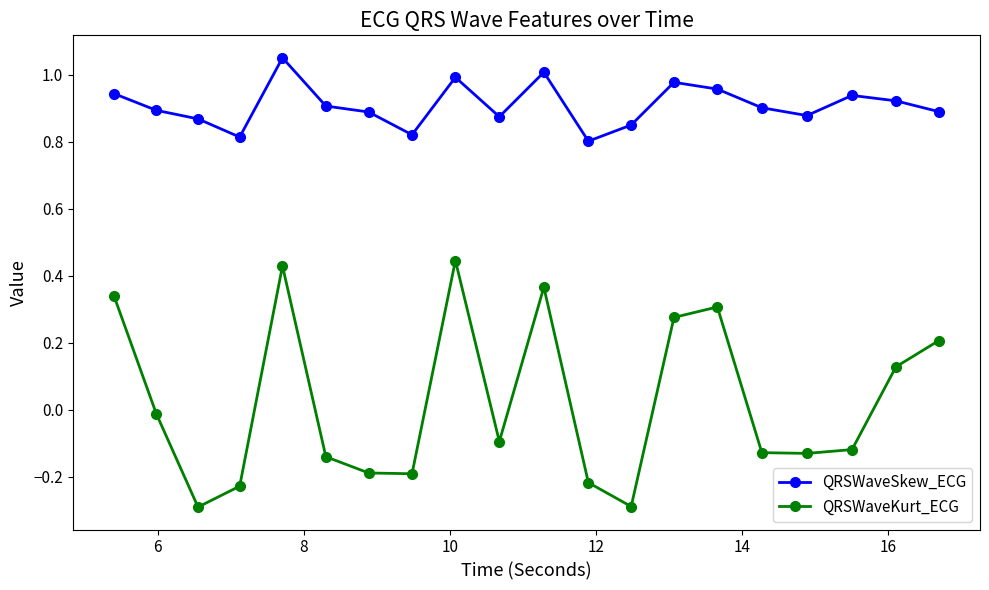

True or false: QRSWaveSkew_ECG and QRSWaveKurt_ECG intersect in this chart.

False